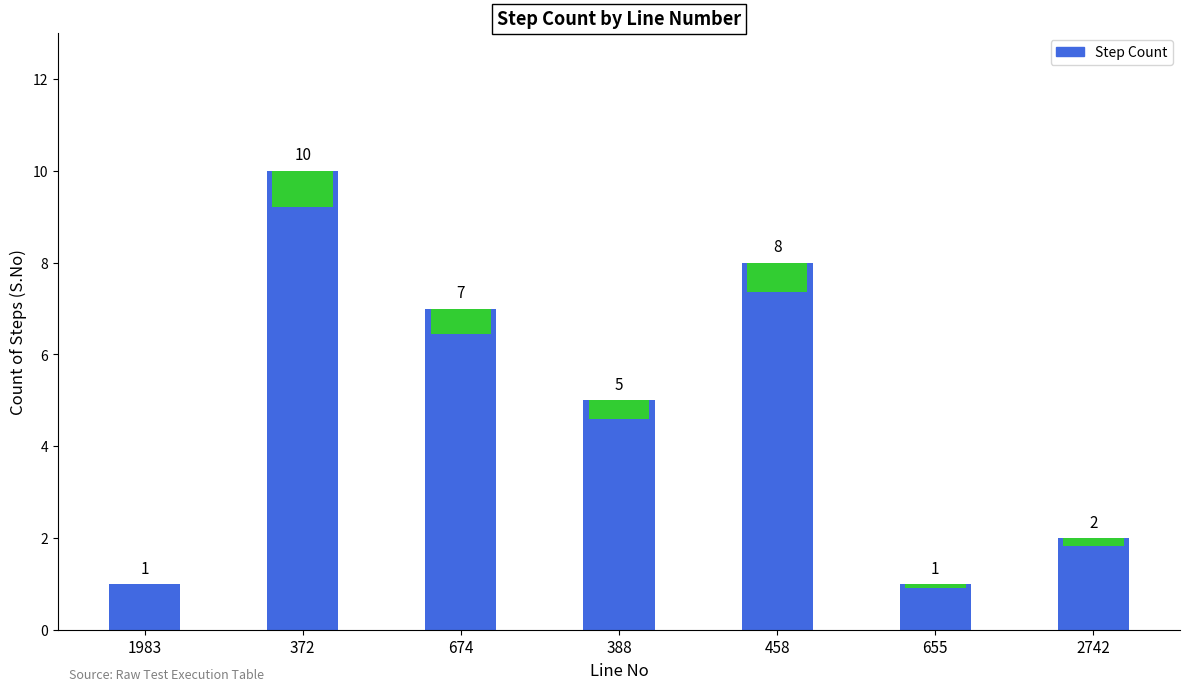

Reading left to right, list all the values displayed in this chart.

1	10	7	5	8	1	2